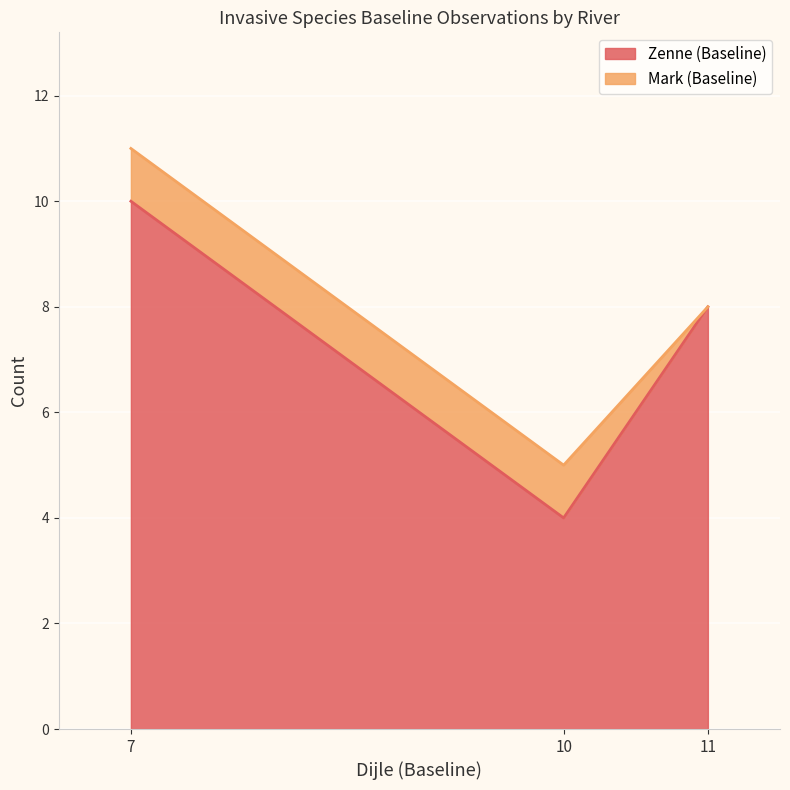

At which label is Zenne (Baseline) closest to 7?

11